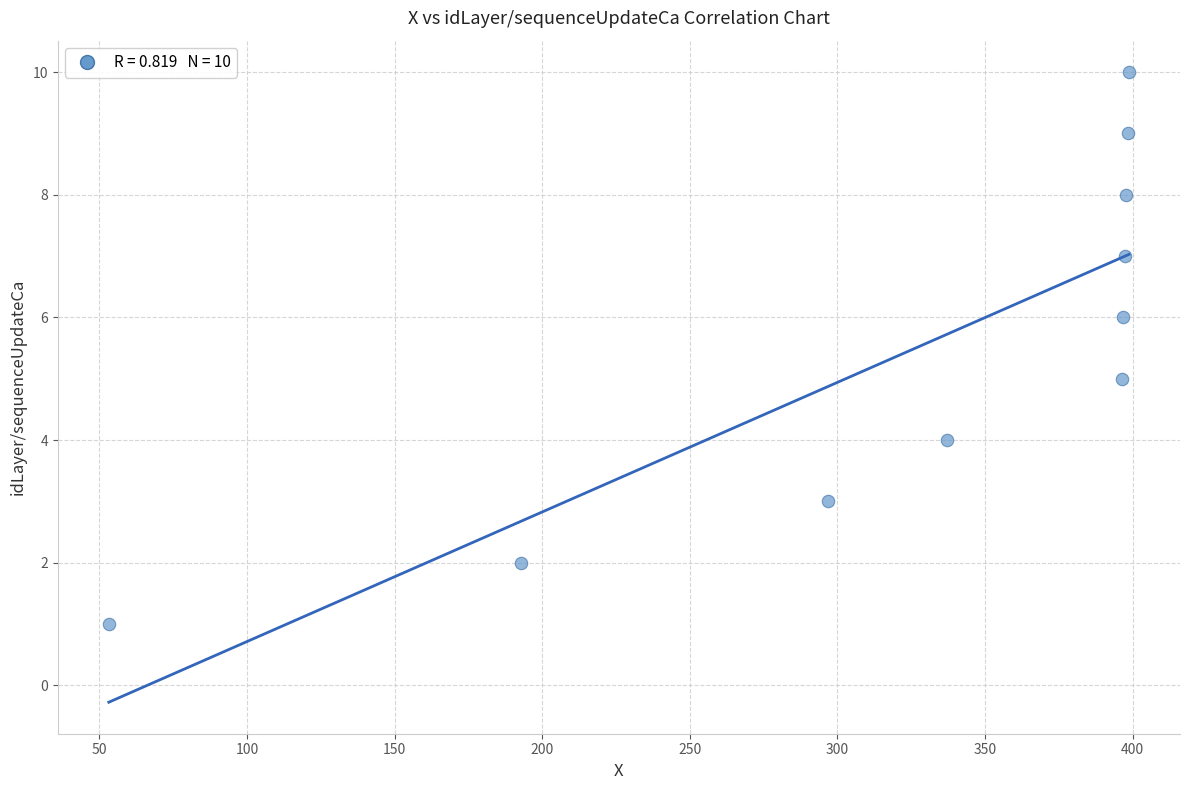

What is the average Y value?

6